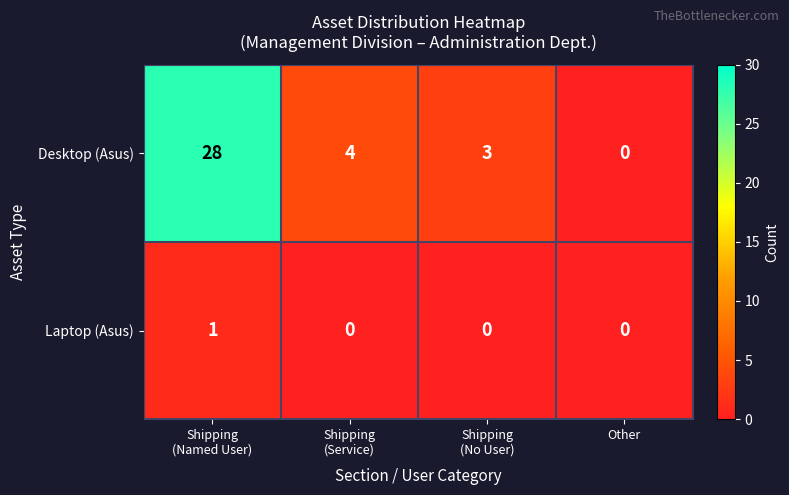

Which series has the largest total across all categories?

Desktop (Asus)